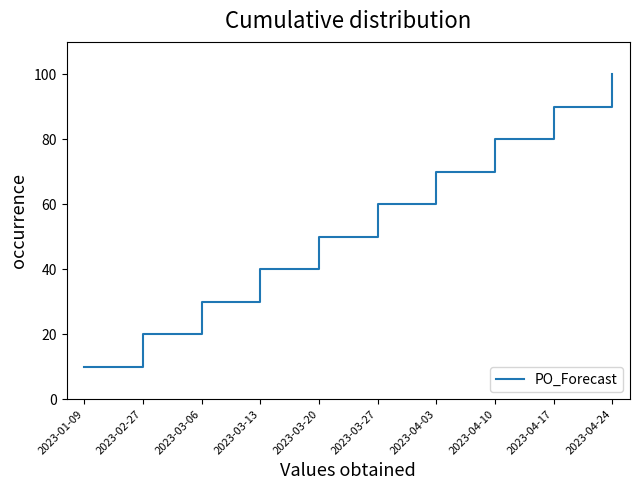

Does the chart have visible grid lines?

No